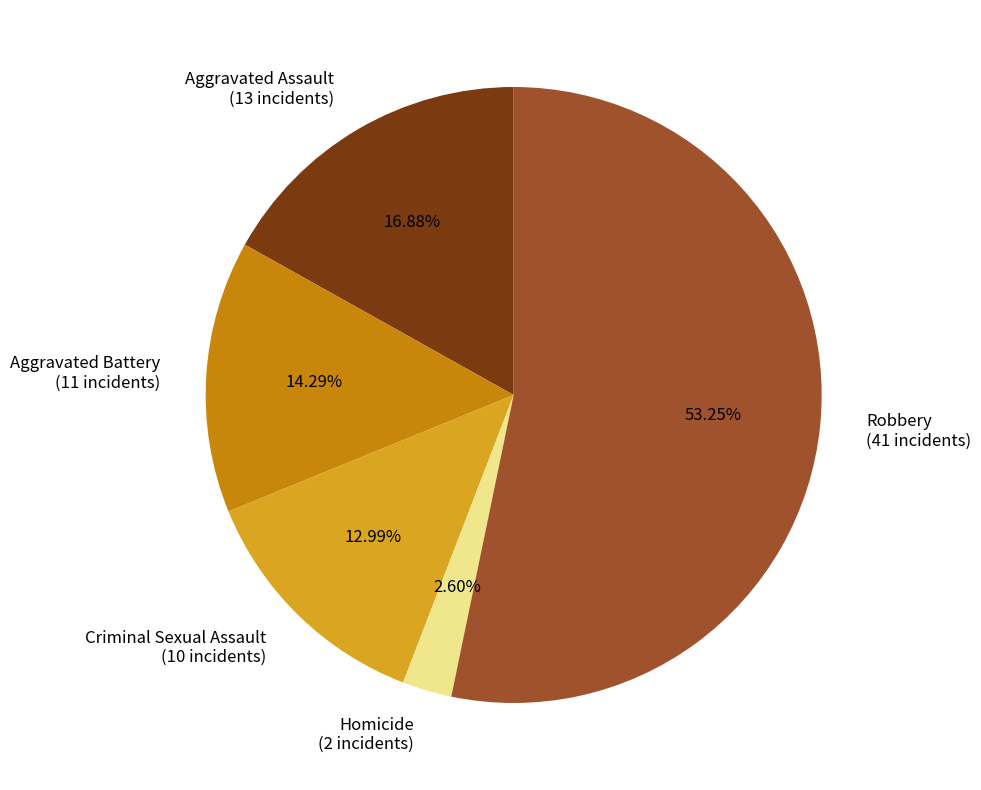

Which has a higher value, Aggravated Assault or Criminal Sexual Assault?

Aggravated Assault